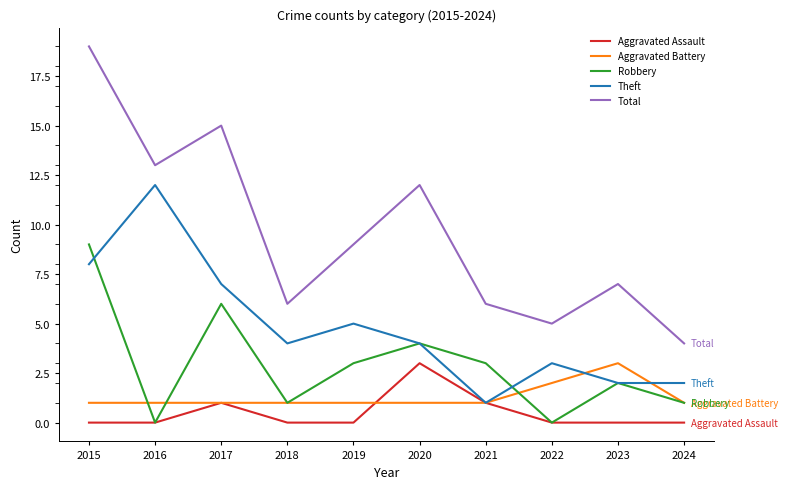

The Total series shows 6 at 2021. True or false?

True